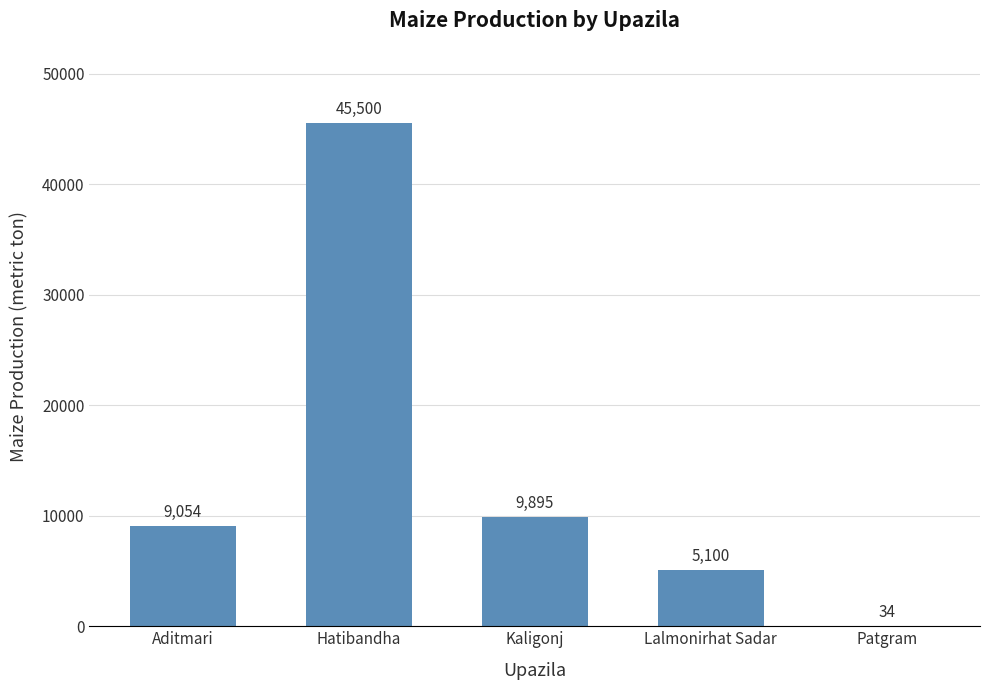

Read the value at Patgram.

34